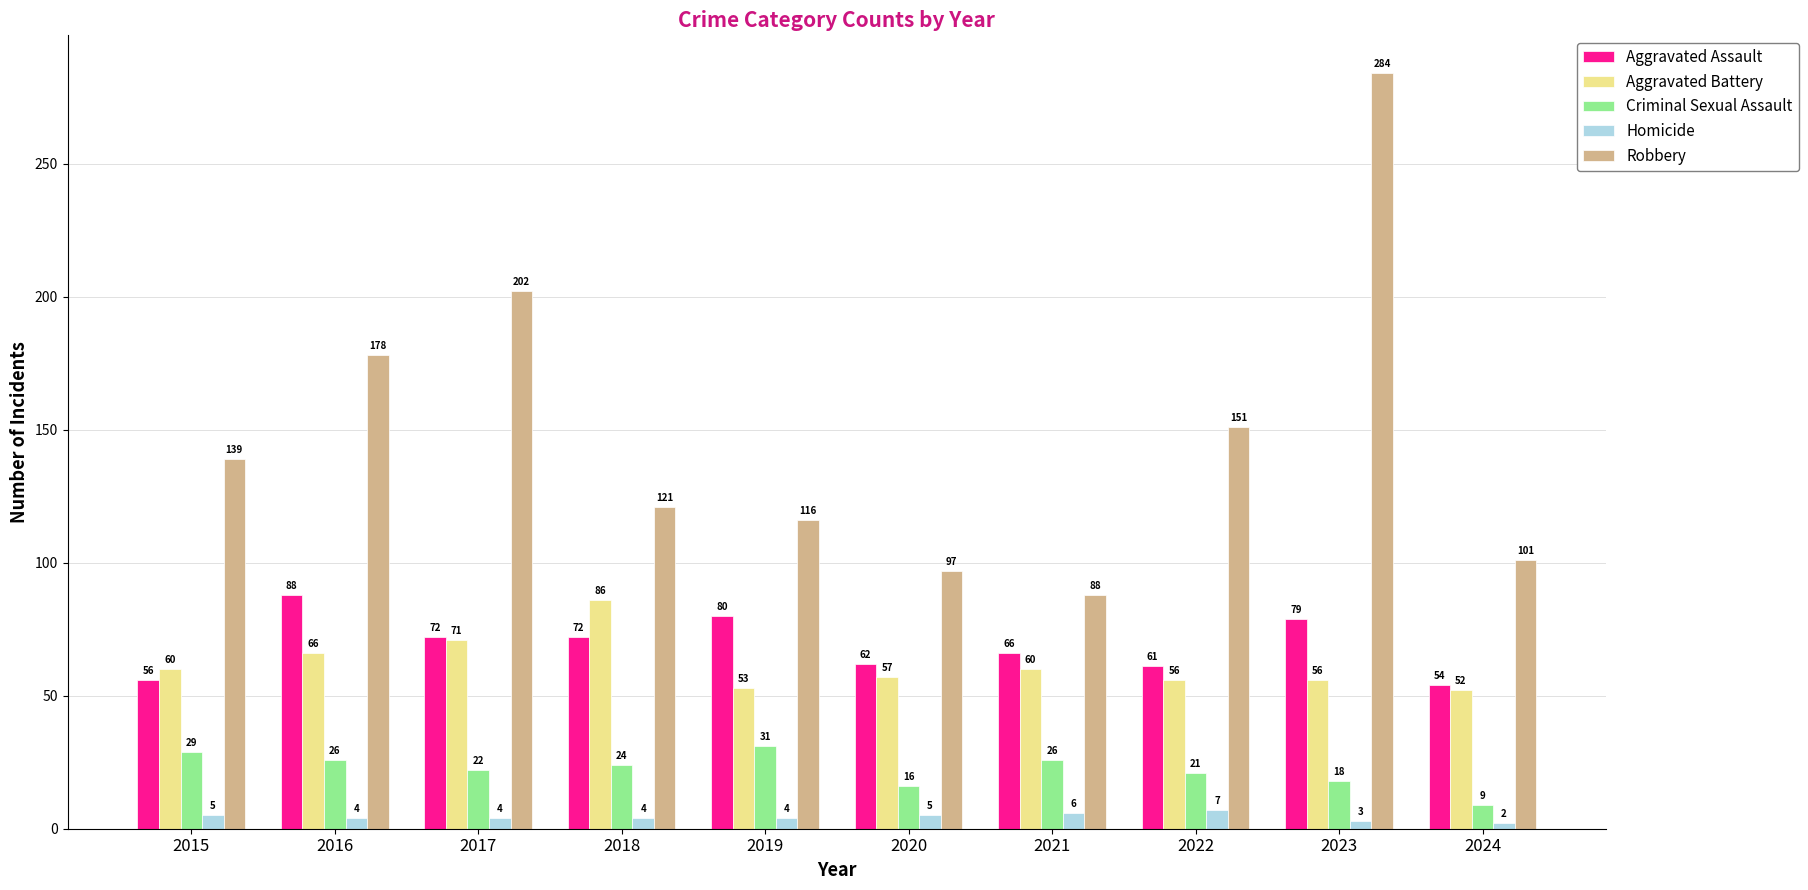

What is the spread (max minus min) of values at 2018?

117